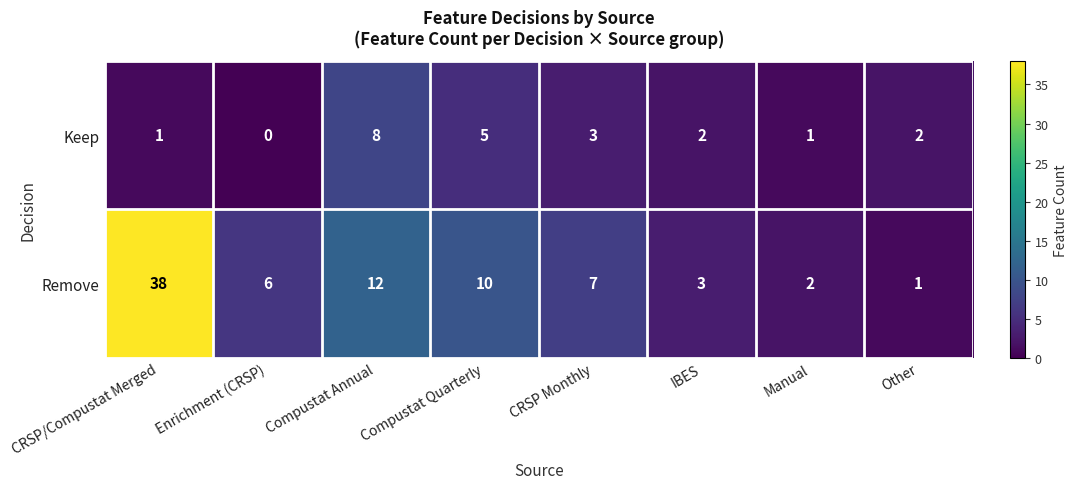

Where is Remove nearest to the value 19?

Compustat Annual